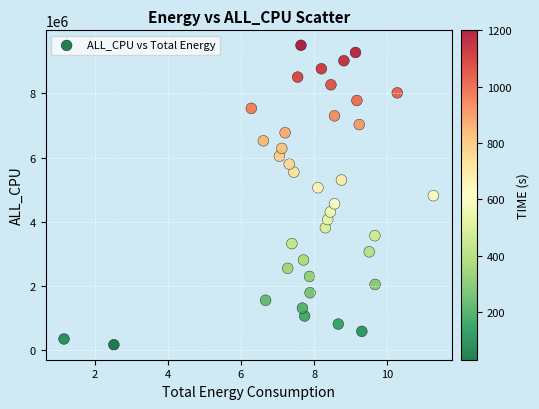

What is the range of Y values (max minus min)?

9330333